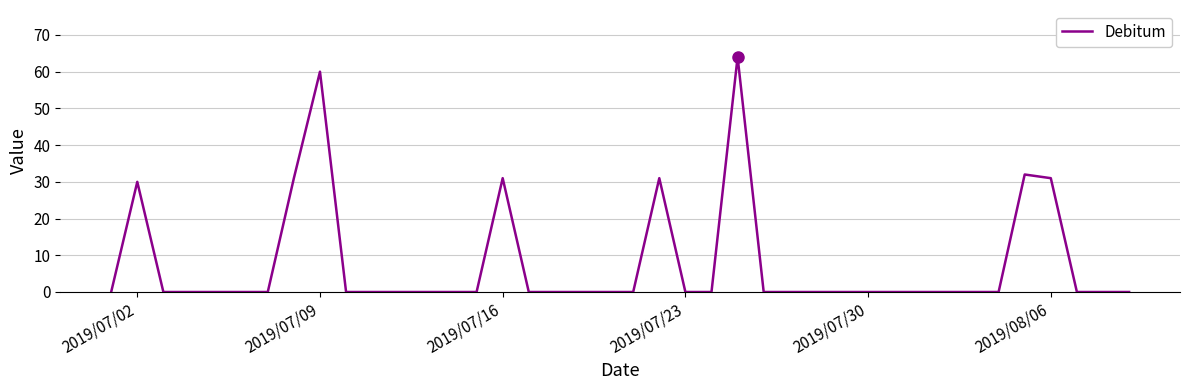

What is the greatest value displayed?

64